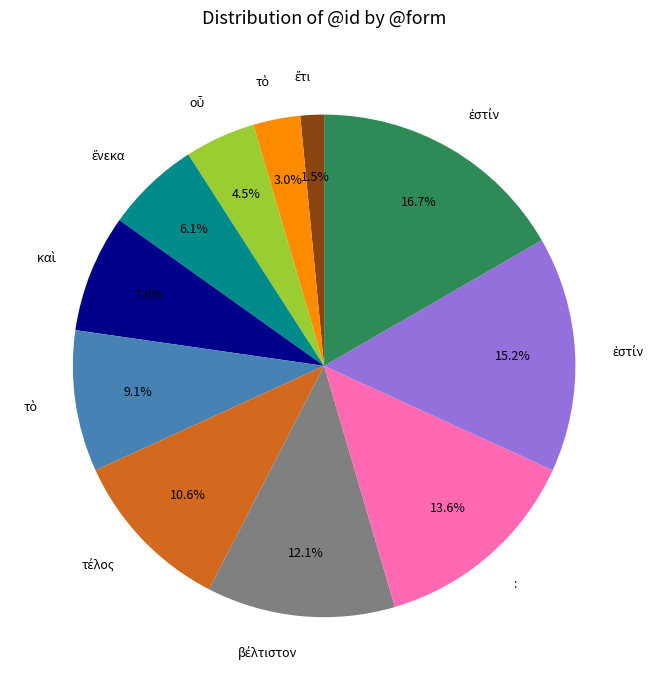

Is there any slice that represents more than half of the pie?

No